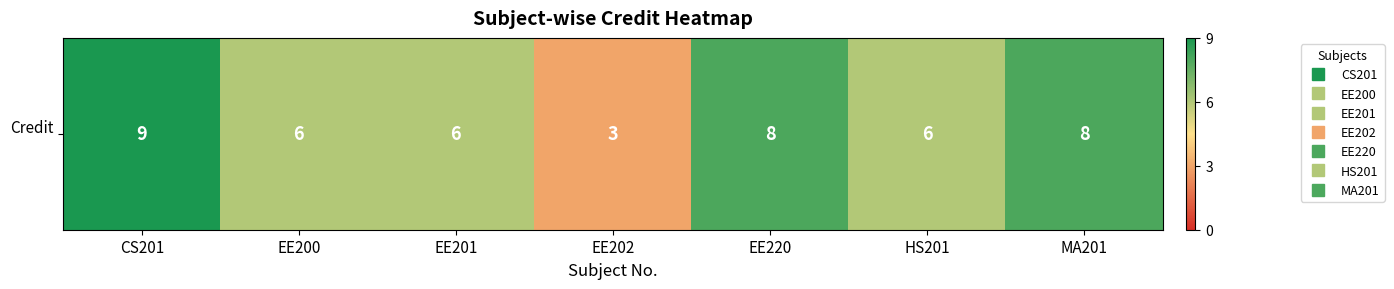

What value does the data have at HS201?

6